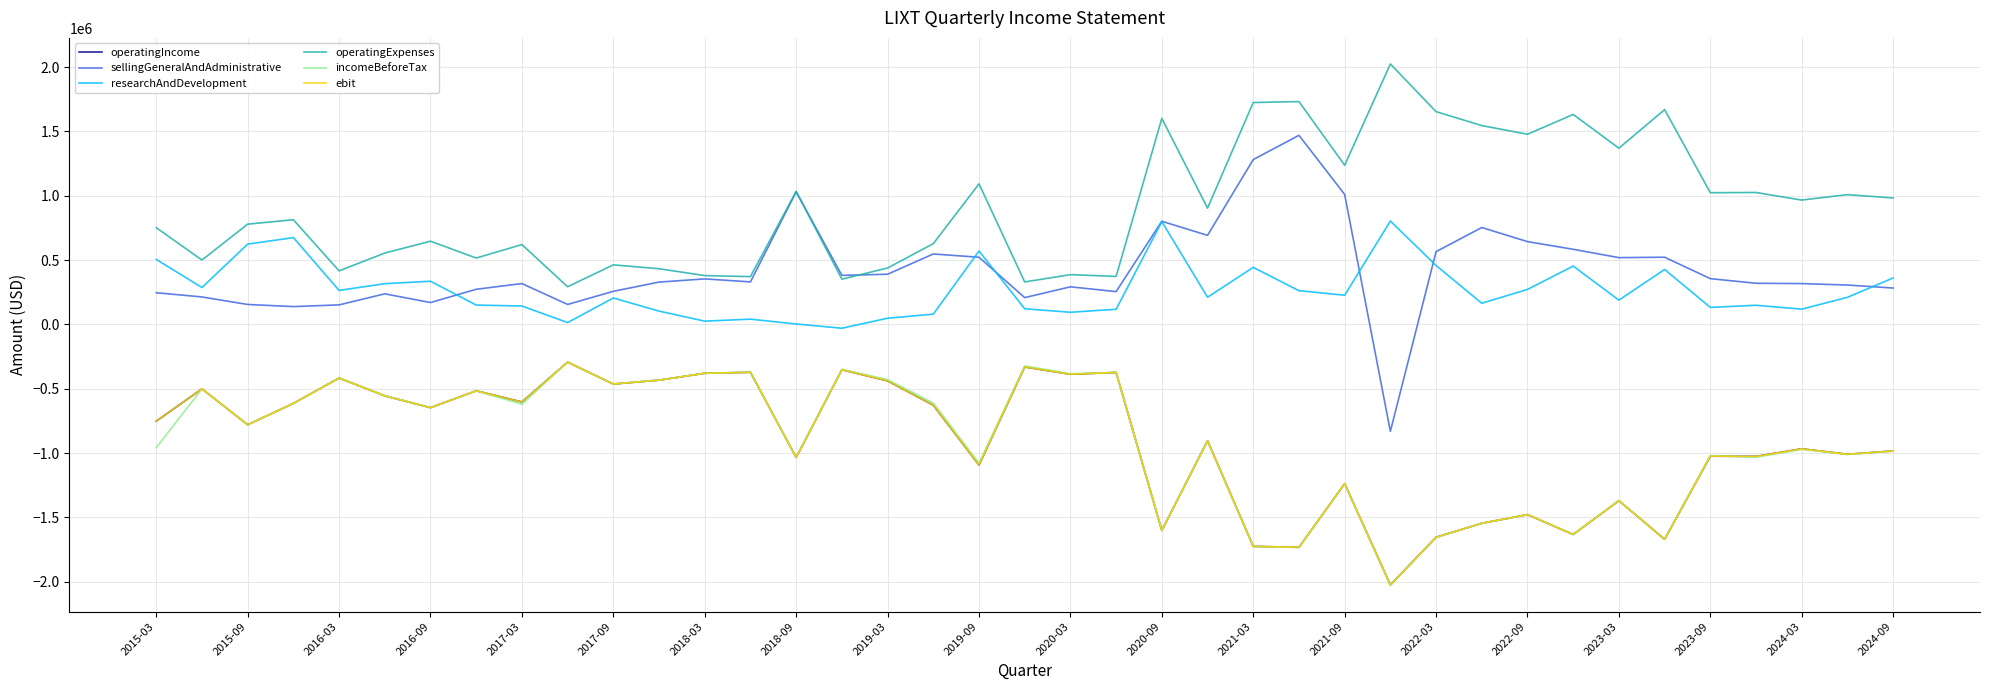

Does the chart have visible grid lines?

Yes